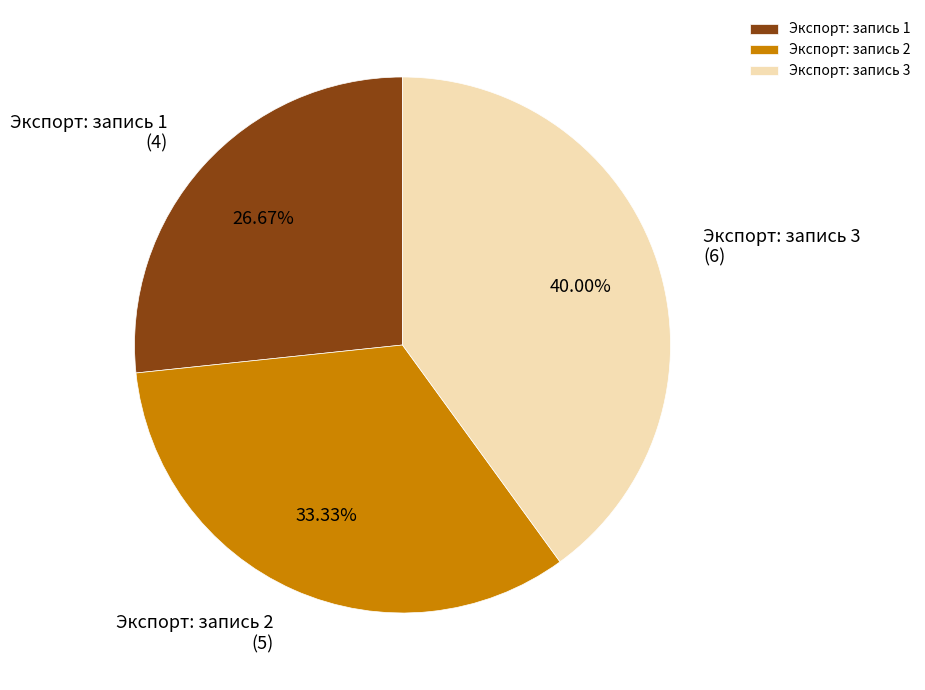

Does Экспорт: запись 2 represent more than half of the total?

No